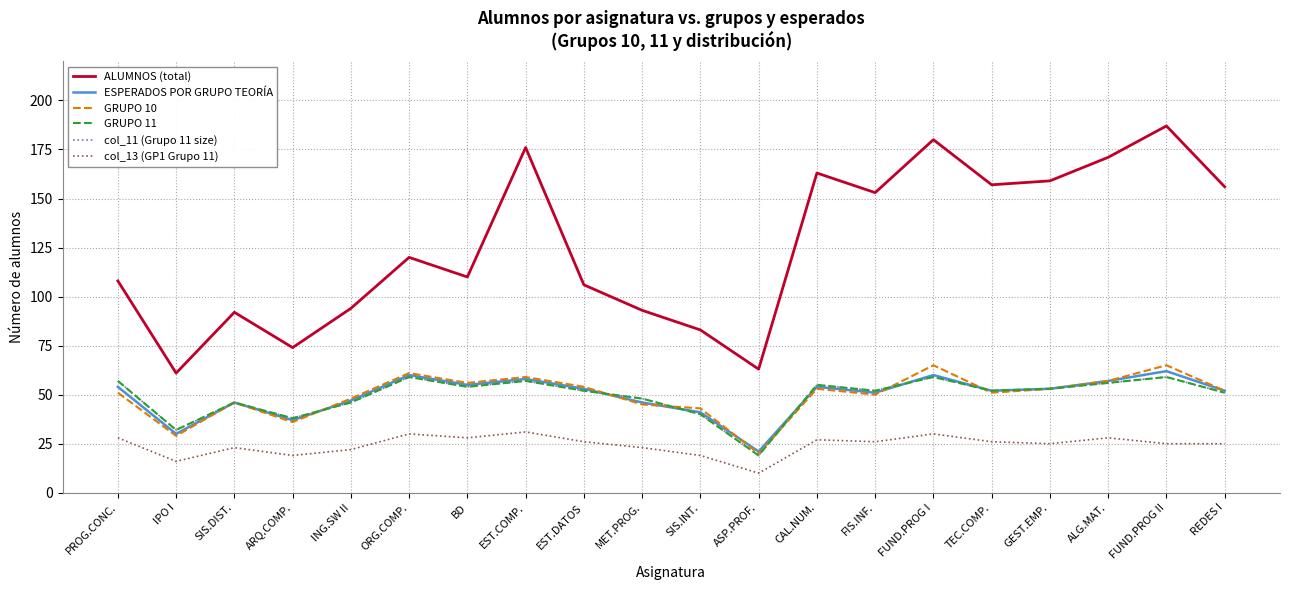

What position from the right is ING.SW II?

16